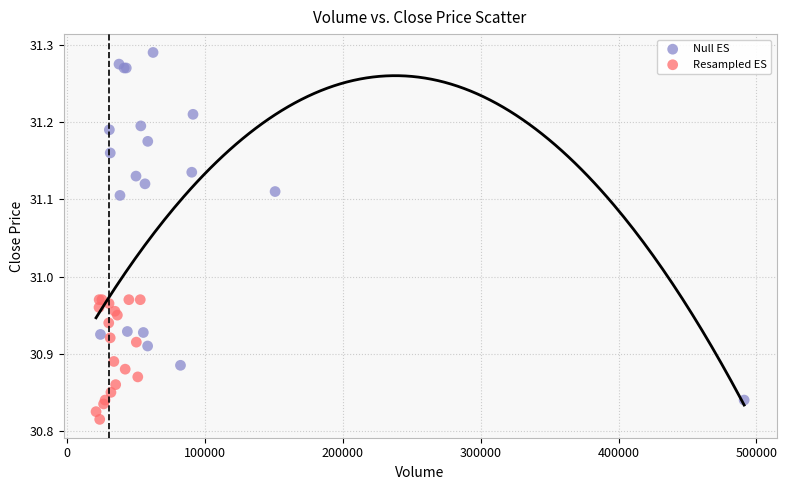

Which series has the widest spread of Y values?

Null ES